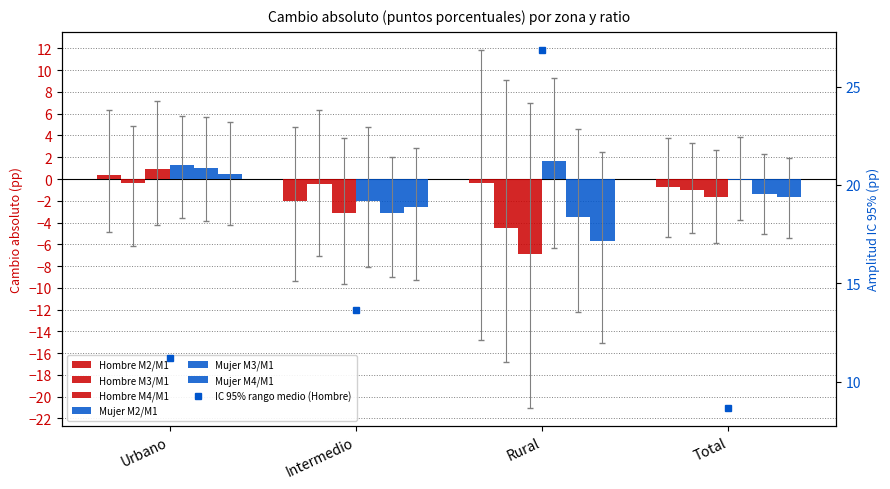

The Mujer M3/M1 series shows -1.4 at Total. True or false?

True